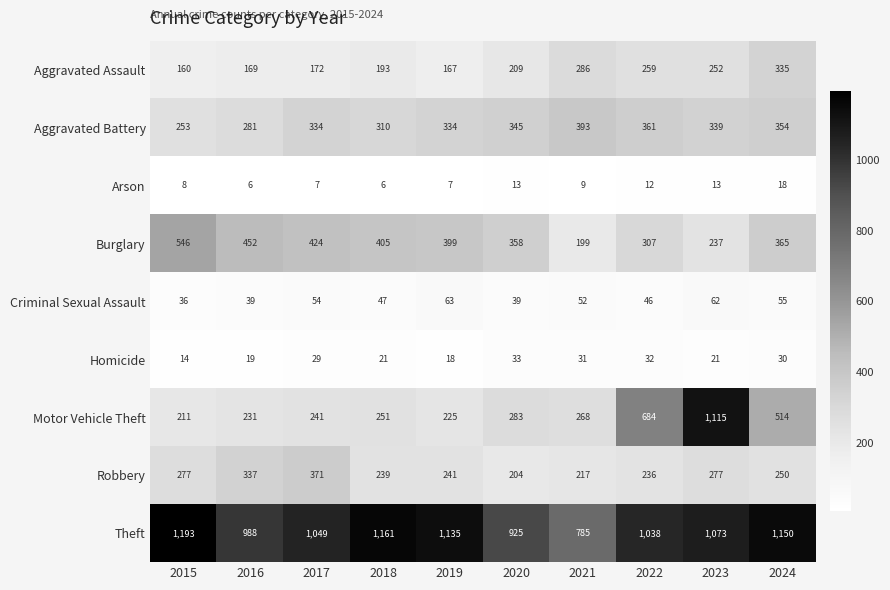

How many series are shown in this chart?

9